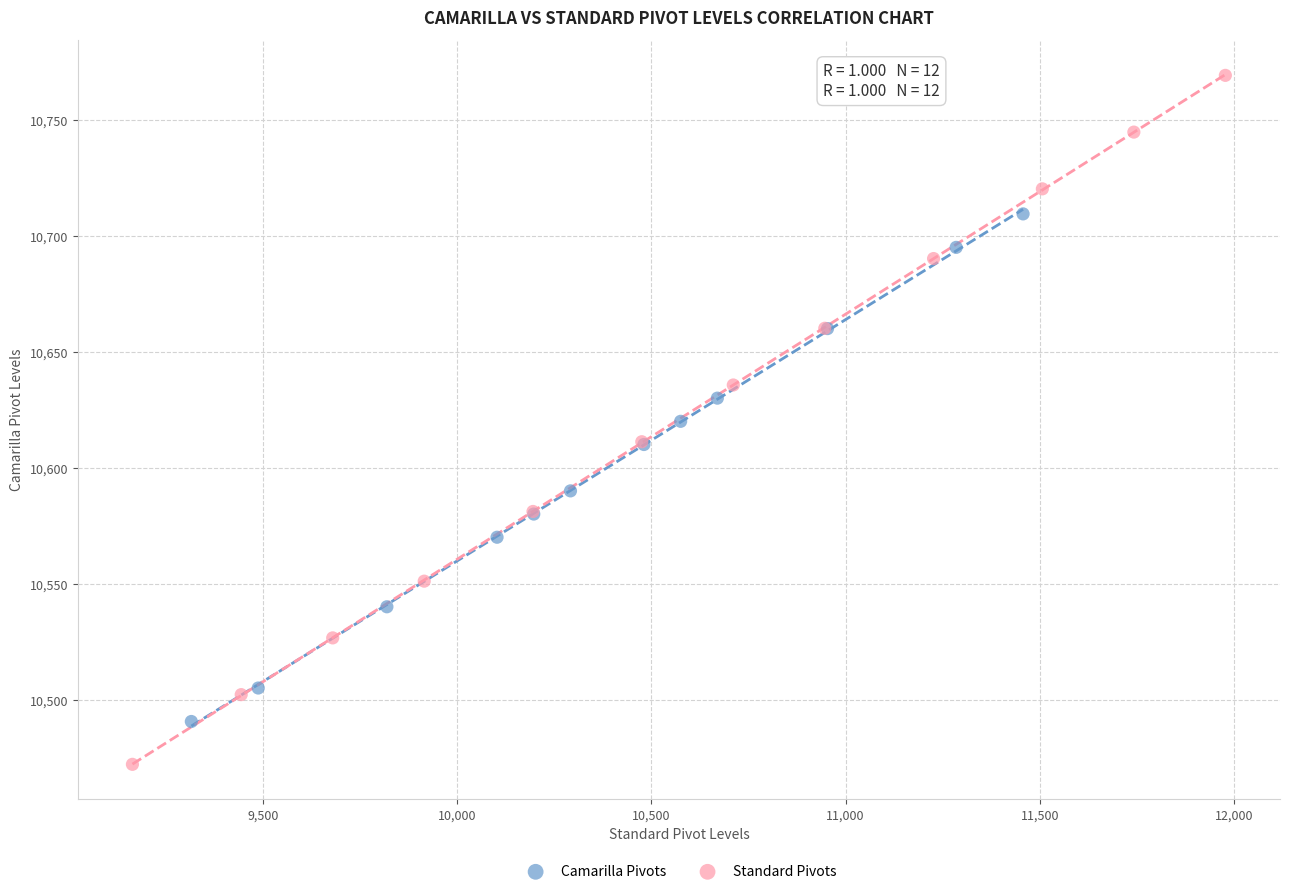

Which series contains the highest Y value?

Standard Pivots